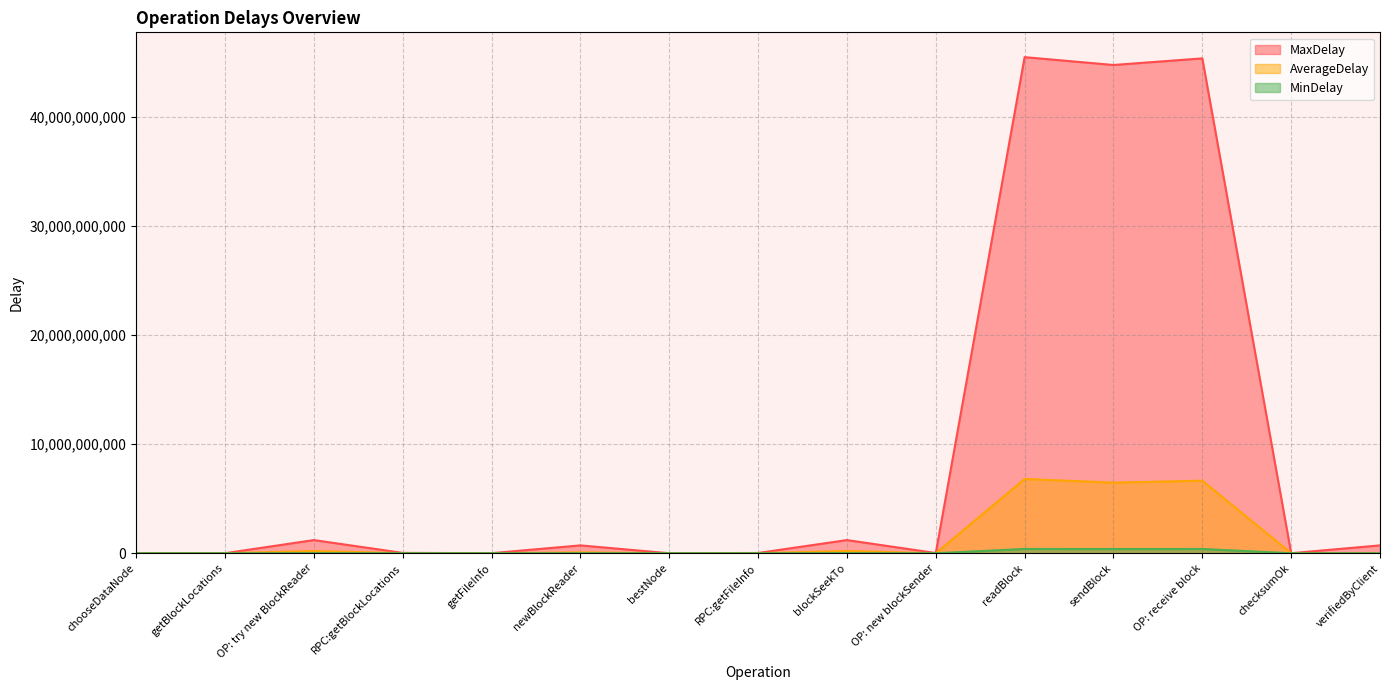

At verifiedByClient, list the series in order from smallest to largest.

MinDelay, AverageDelay, MaxDelay